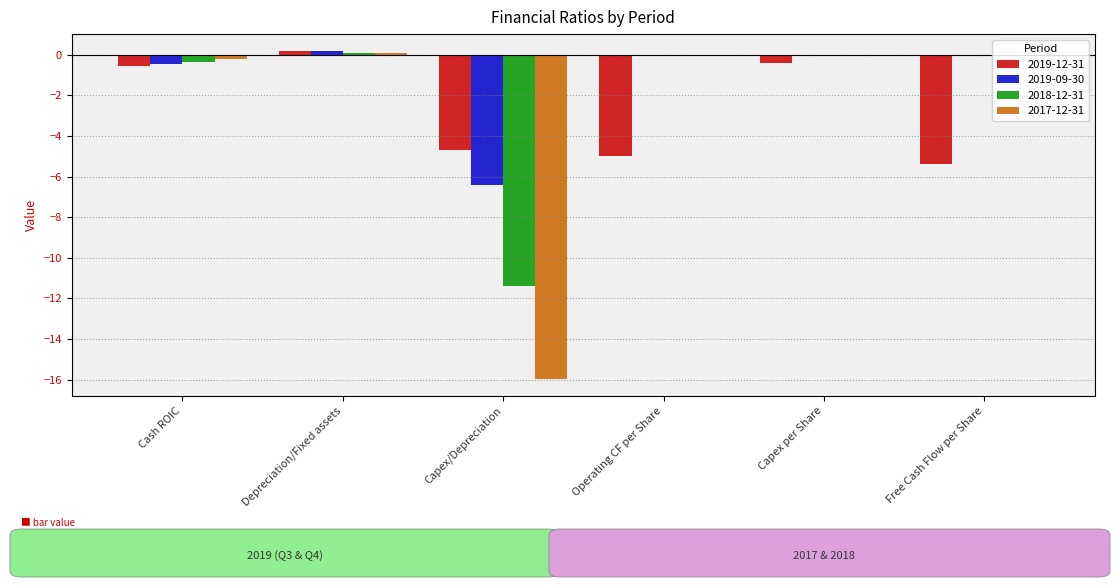

The value of 2018-12-31 at Free Cash Flow per Share is -7.5. True or false?

False